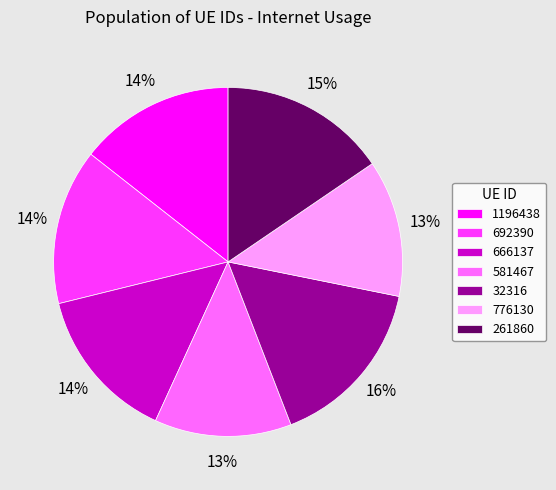

The 666137 slice represents 14% of the pie. True or false?

True